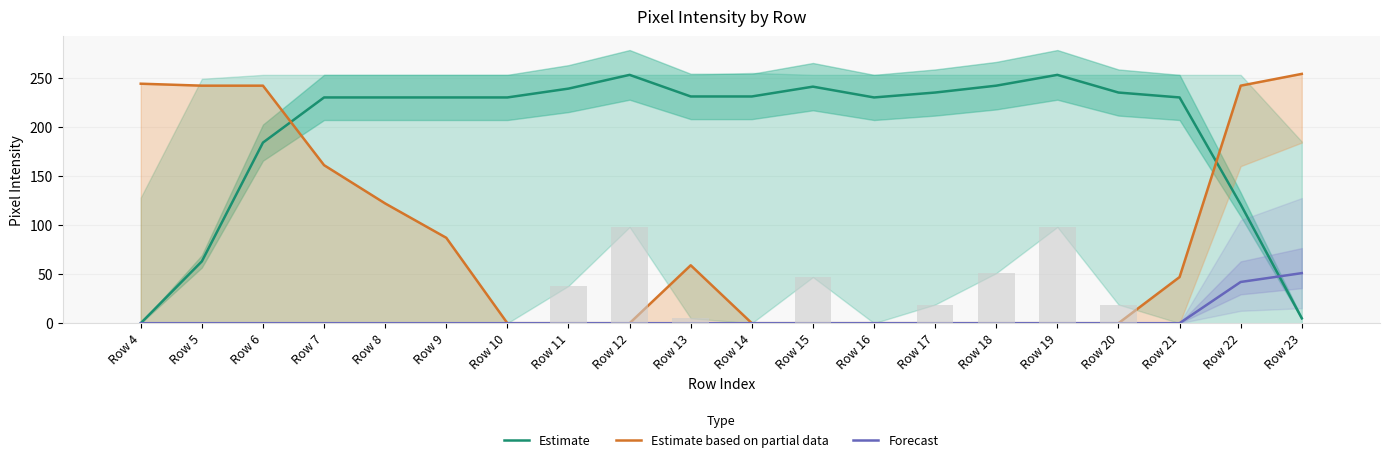

What is the average value of the Estimate based on partial data series?

85